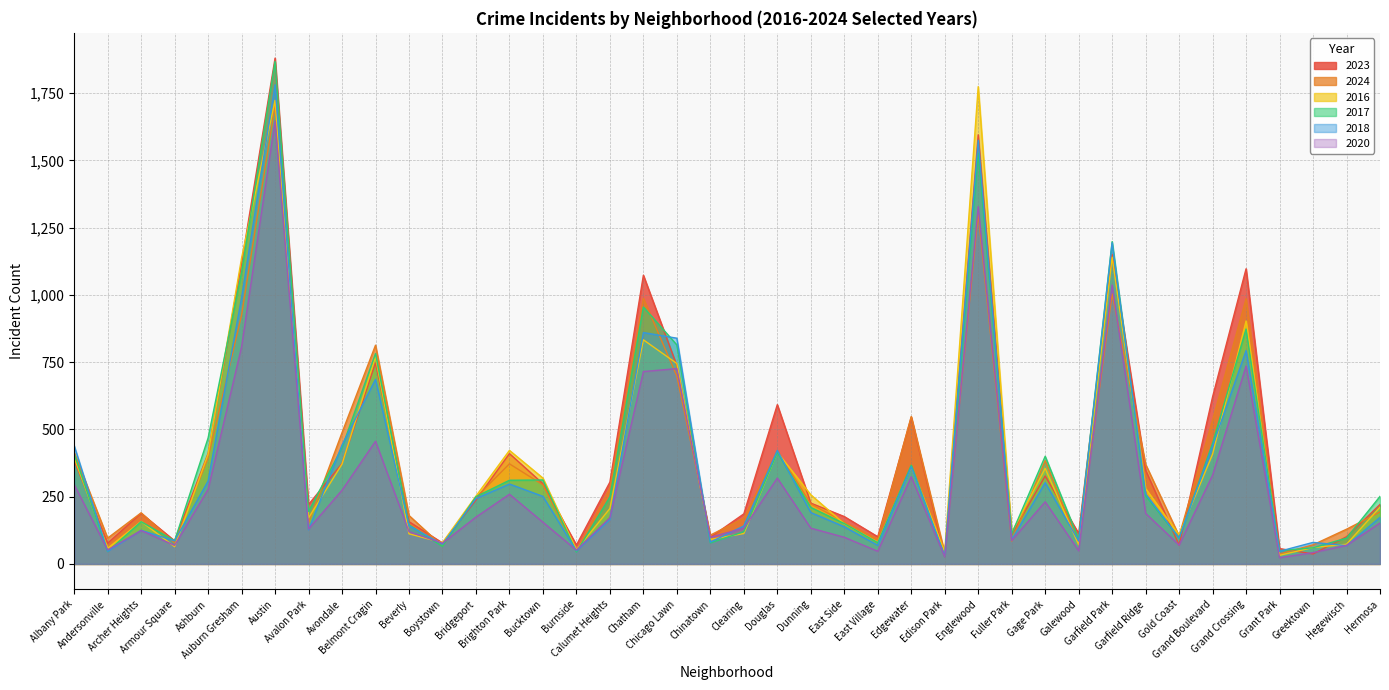

True or false: 2017 and 2020 intersect in this chart.

True